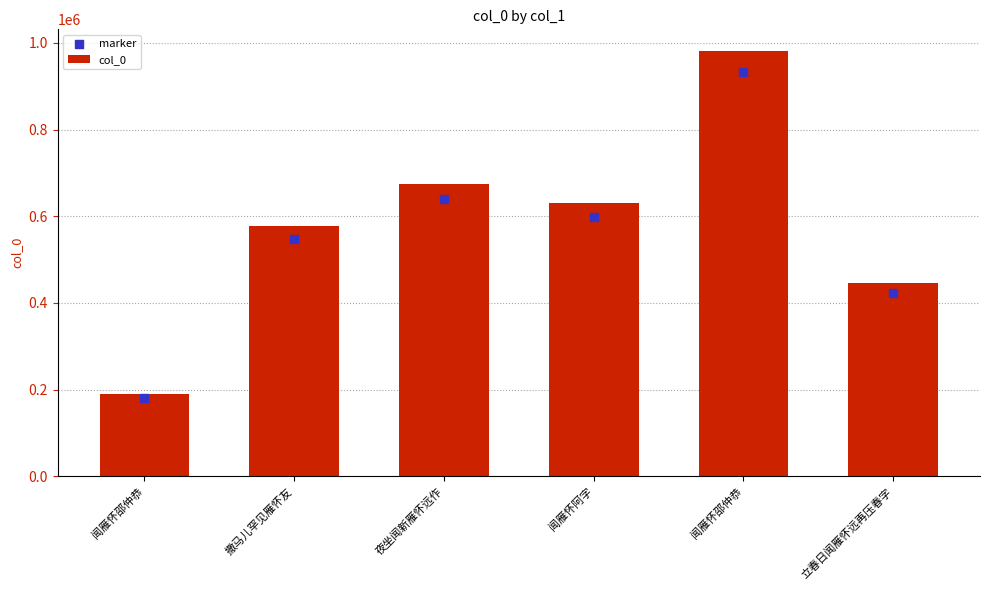

What are all the series names shown in the legend?

col_0, marker